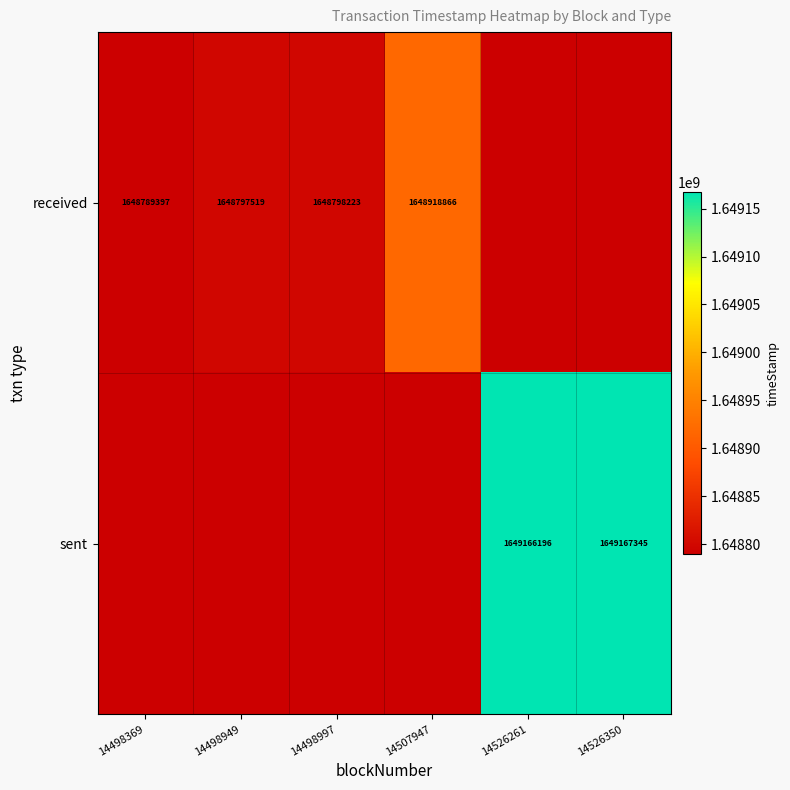

What is the difference between the received values at 14498997 and 14498369?

8826